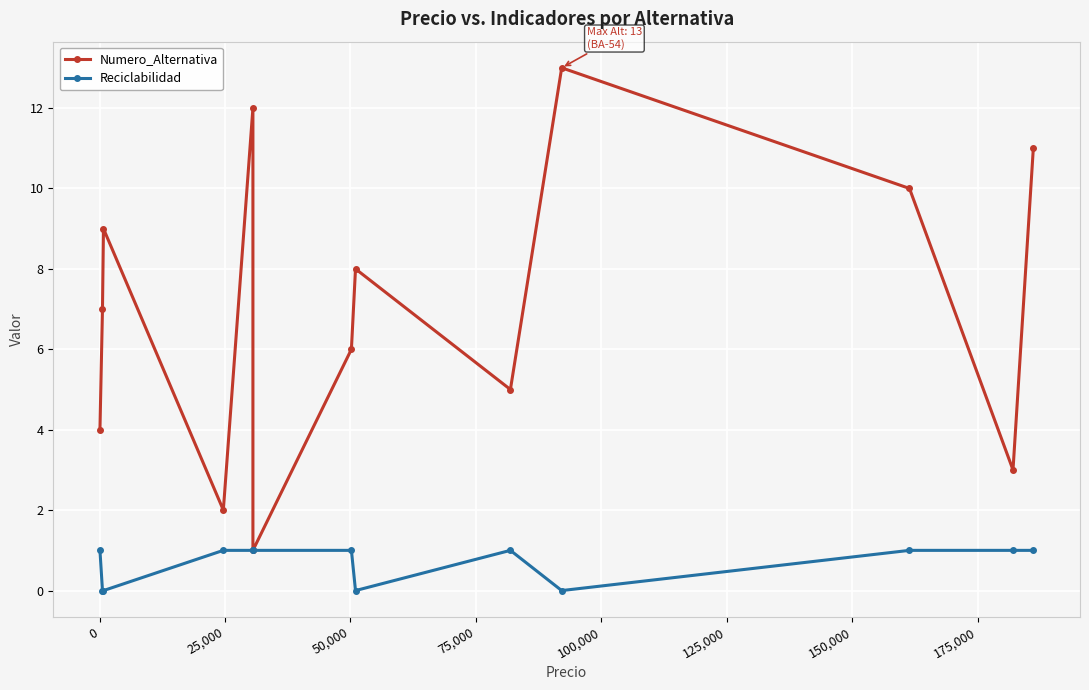

Is it true that Numero_Alternativa equals 2 at 175,000?

False